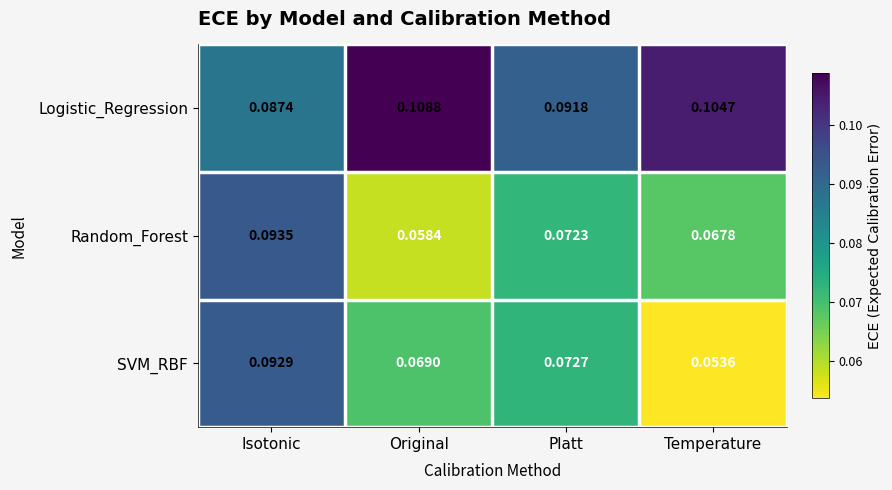

Which series has the largest range (max minus min)?

SVM_RBF